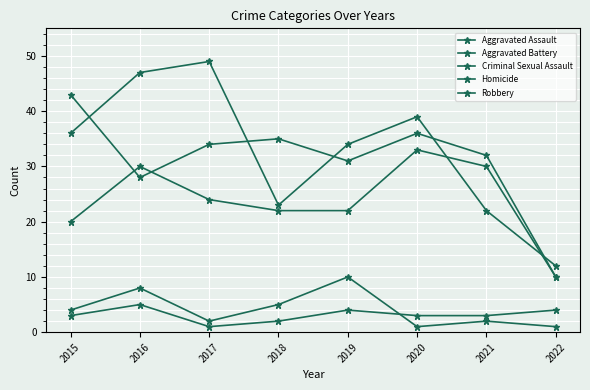

Which series has the largest range (max minus min)?

Robbery